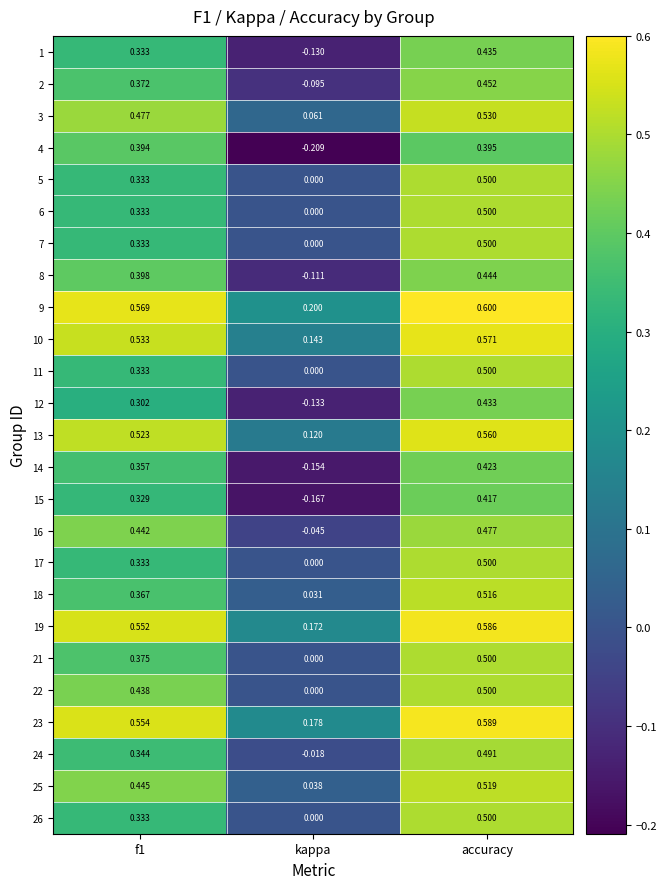

At how many categories does at least one series exceed 0?

3